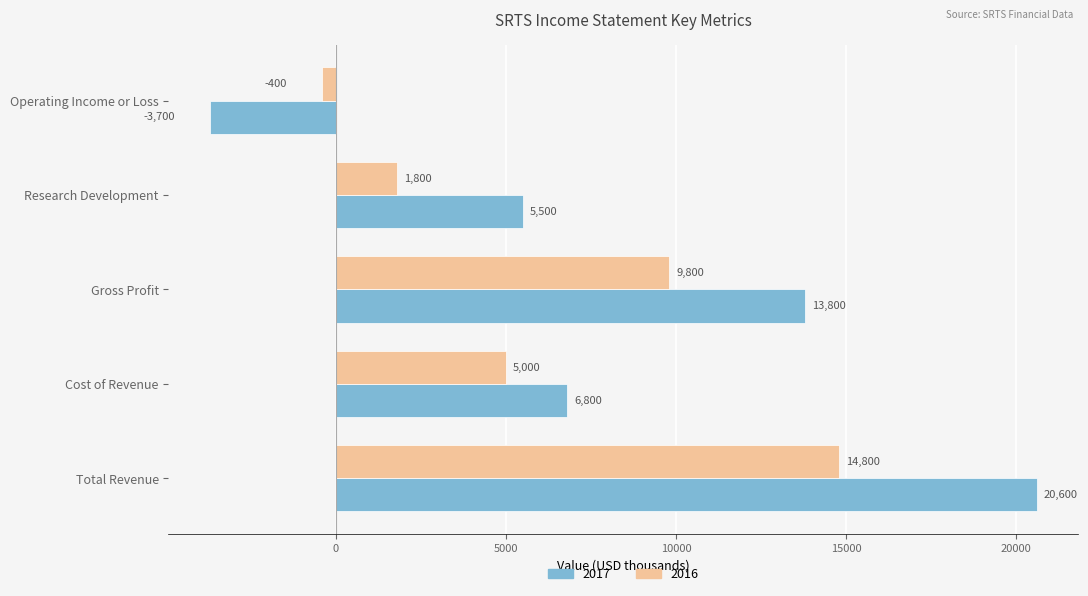

Which series has the largest total across all categories?

2017